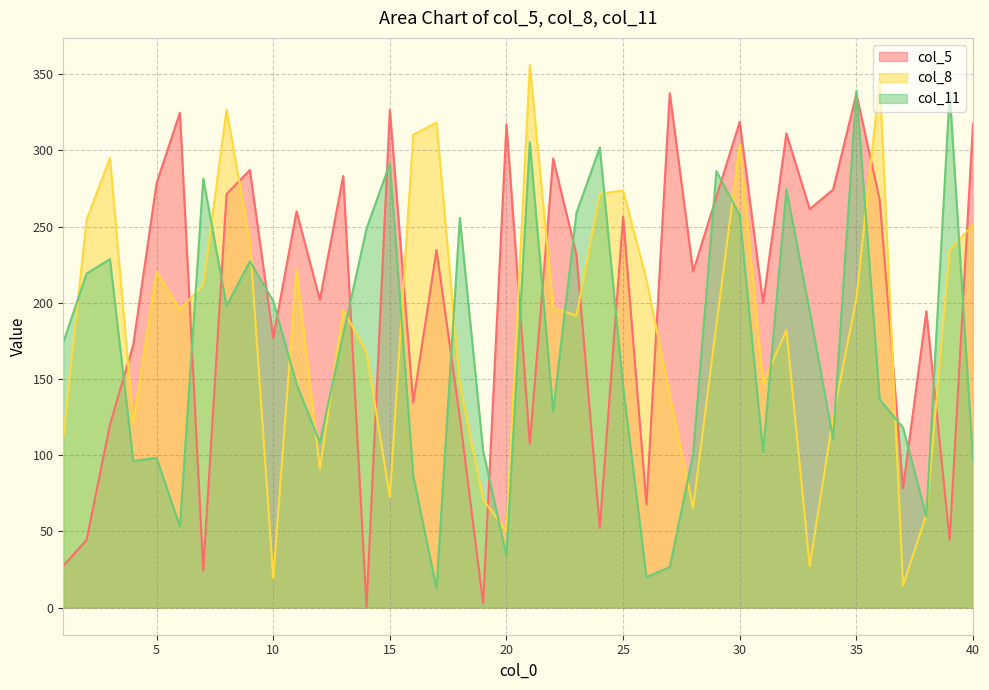

How many lines are shown in the chart?

3